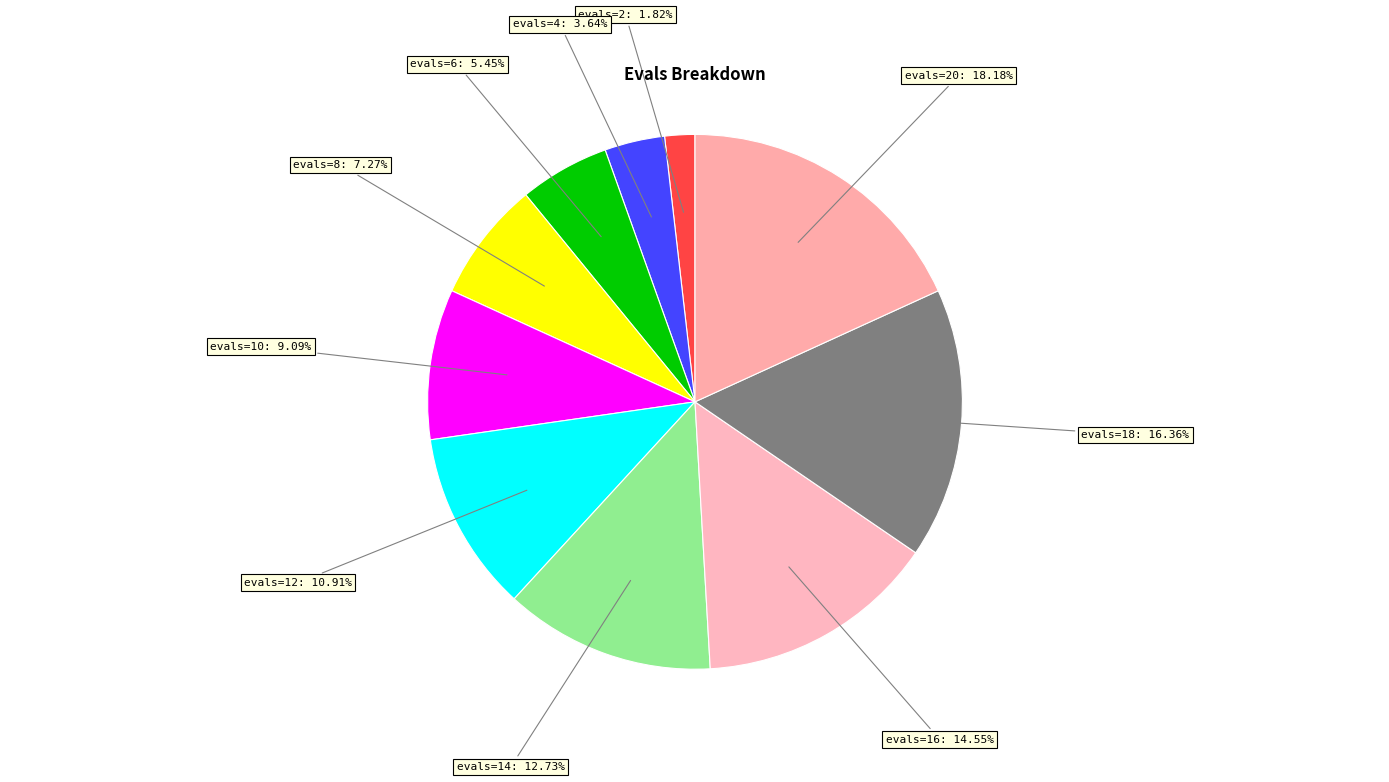

What is the ratio of the value at evals=2: 1.82% to the value at evals=4: 3.64%?

0.5